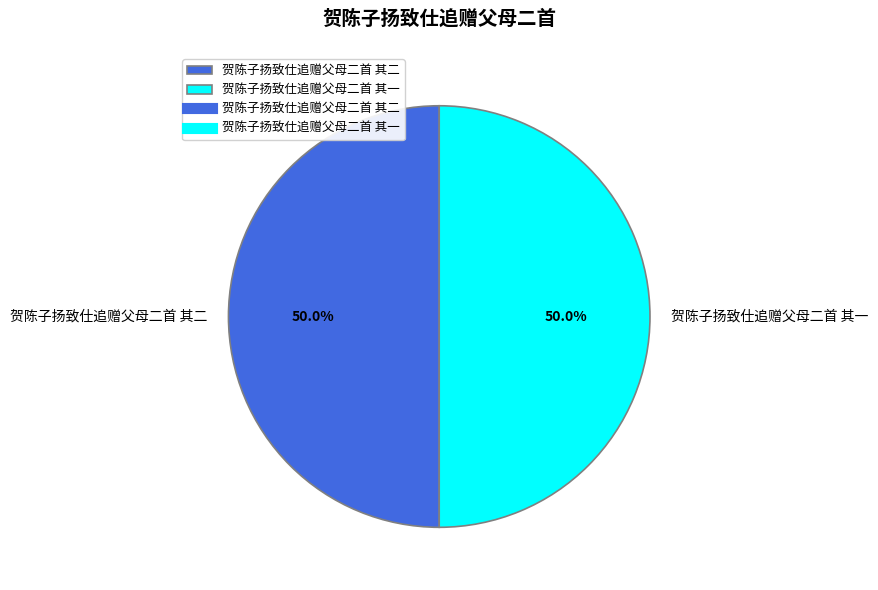

The 贺陈子扬致仕追赠父母二首 其一 slice represents 61% of the pie. True or false?

False